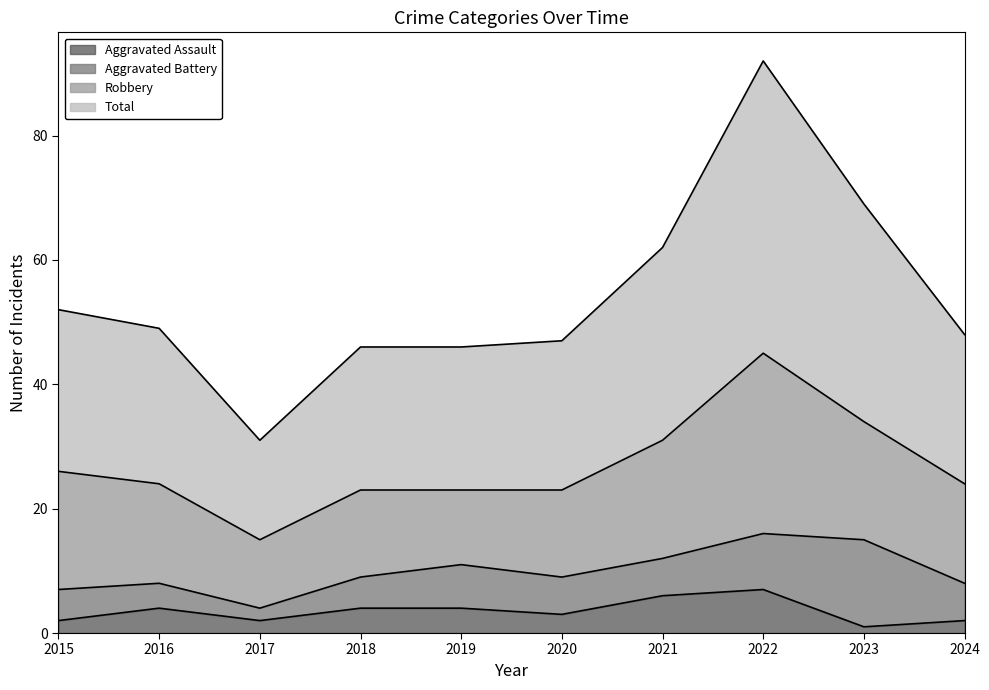

Read the Total value at 2015, to the nearest 10.

50